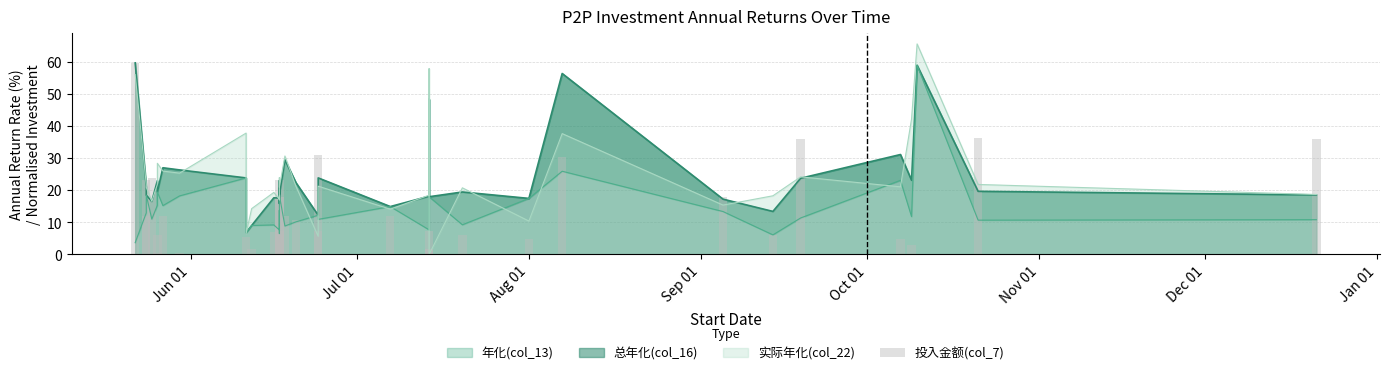

How many bars are there in total?

37